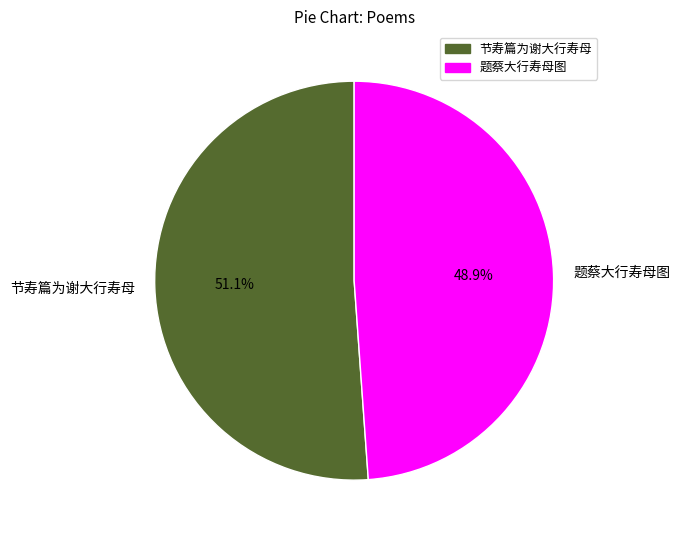

How many slices are in this pie chart?

2